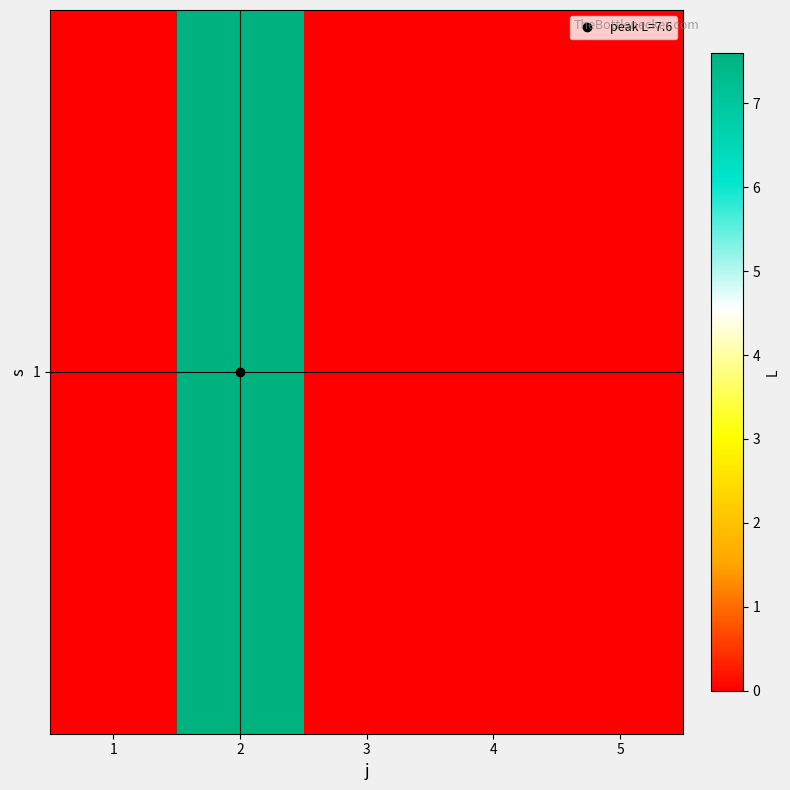

Reading left to right, what are all the values shown in this chart?

0.0	7.6	0.0	0.0	0.0